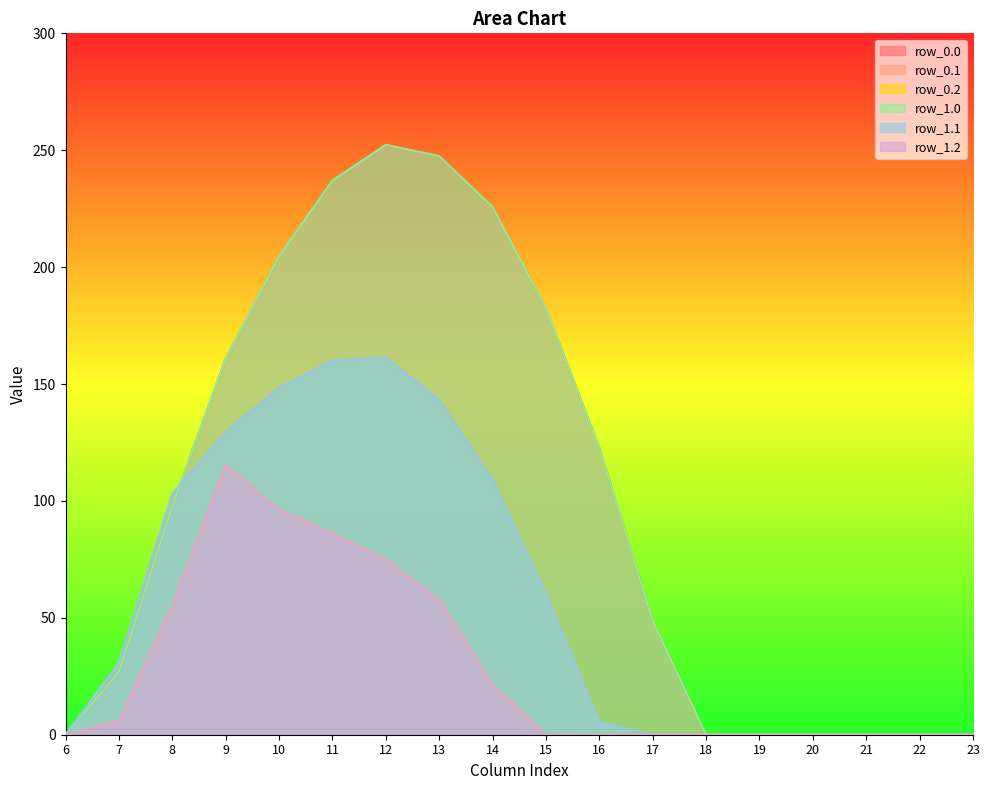

True or false: row_0.0 and row_1.2 cross at least once.

False